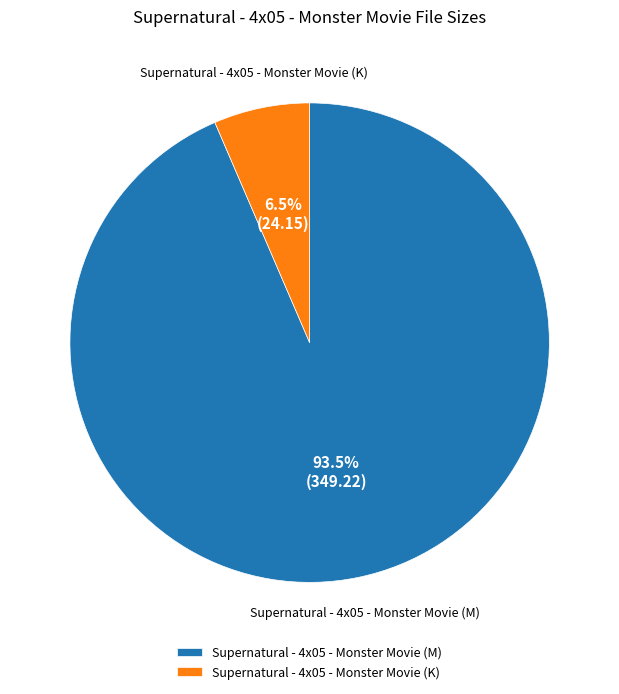

Rank the categories by value from lowest to highest.

Supernatural - 4x05 - Monster Movie (K), Supernatural - 4x05 - Monster Movie (M)